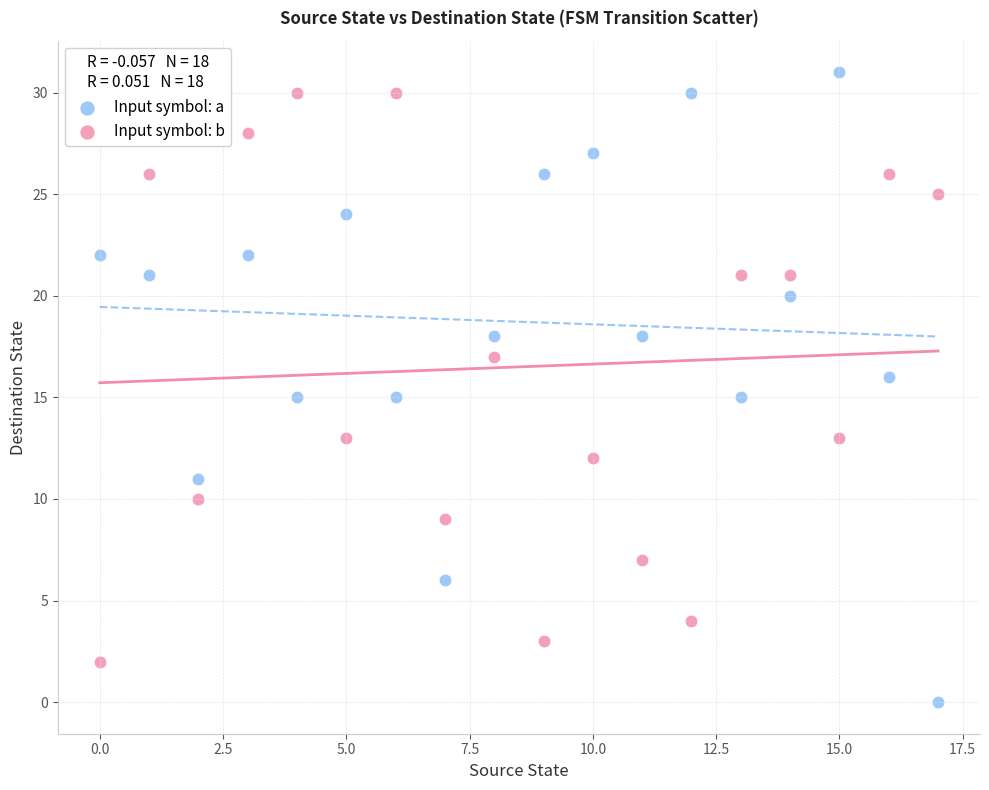

Across all data points, what is the range of Y values (max minus min)?

31